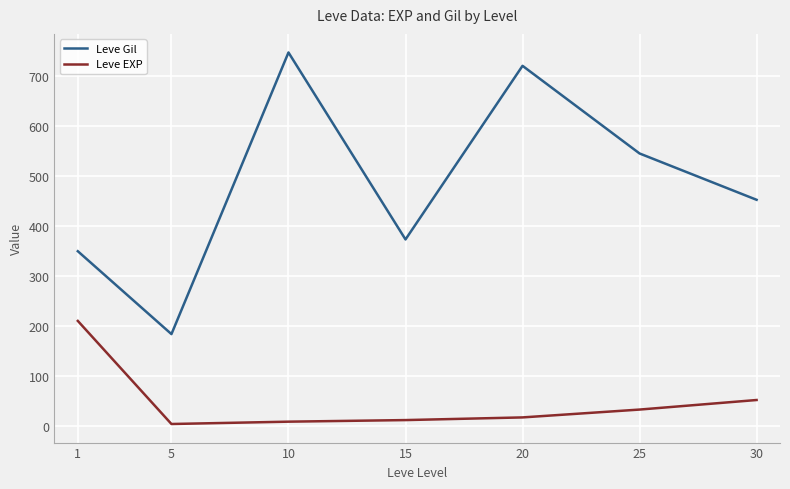

Is it true that Leve EXP equals 210.7 at 1?

True